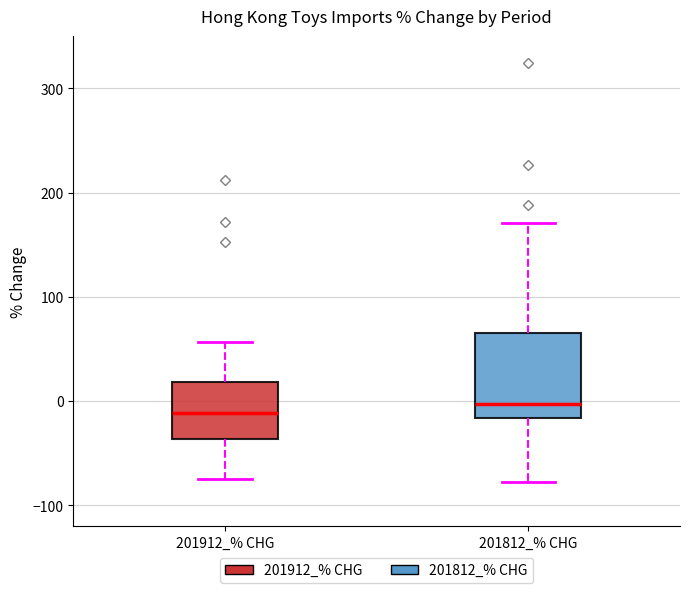

Reading left to right, transcribe this box plot: for each box, give where its median line is, the range the box spans, and where its two whiskers end, as read against the y-axis. The values are not printed on the chart, so give them approximately, as read against the axis.

201912_% CHG: median -10, box -40 to 20, whiskers -80 to 60
201812_% CHG: median 0, box -20 to 70, whiskers -80 to 170